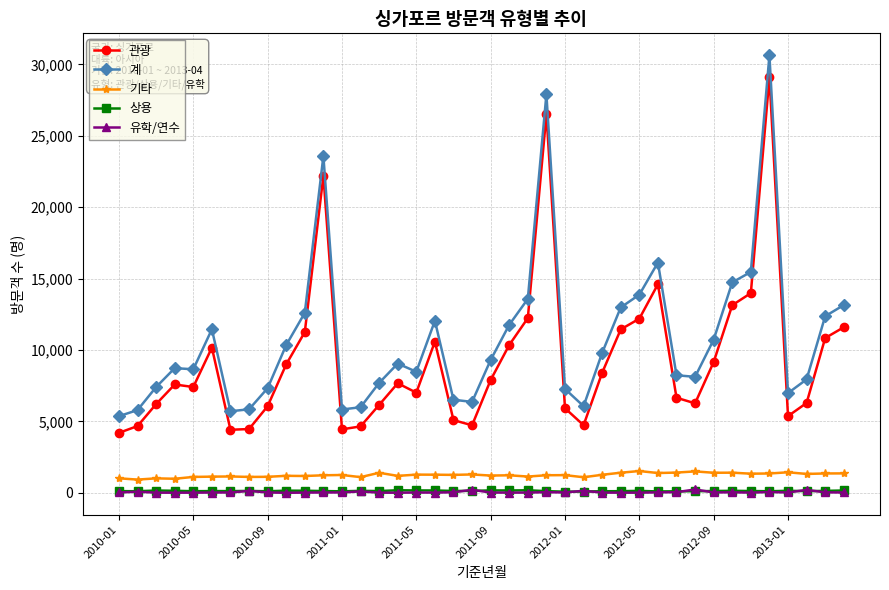

Which series has the largest range (max minus min)?

계